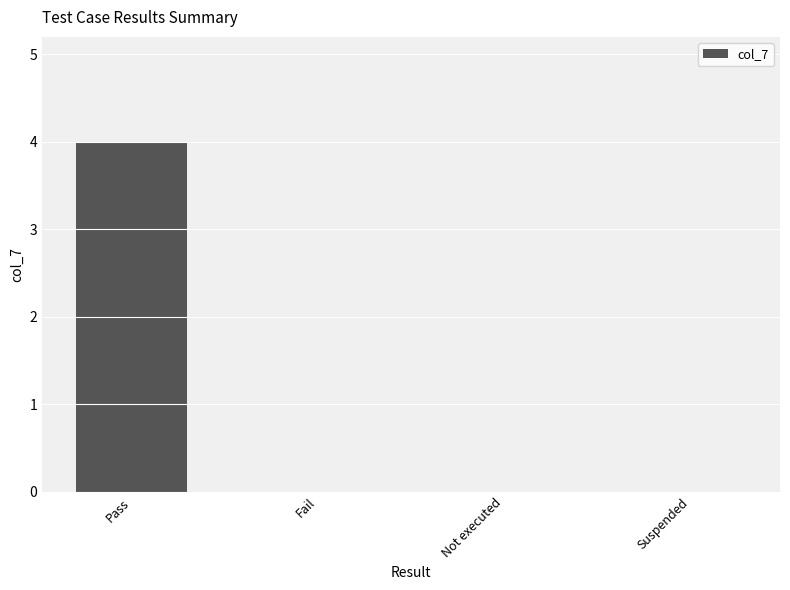

Reading right to left, transcribe all the data shown in this chart.

0	0	0	4